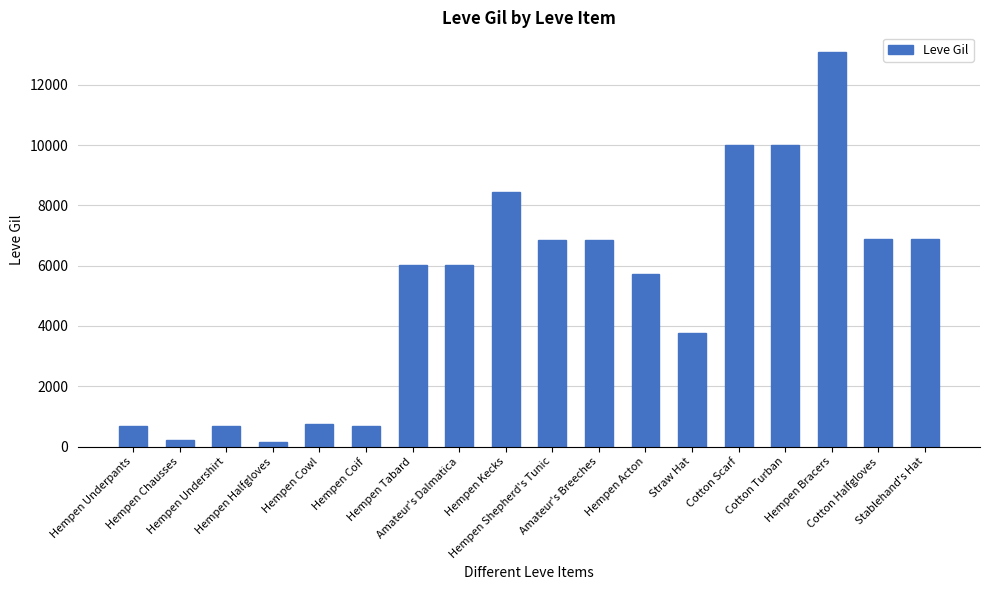

Between Hempen Halfgloves and Hempen Coif, which is larger?

Hempen Coif